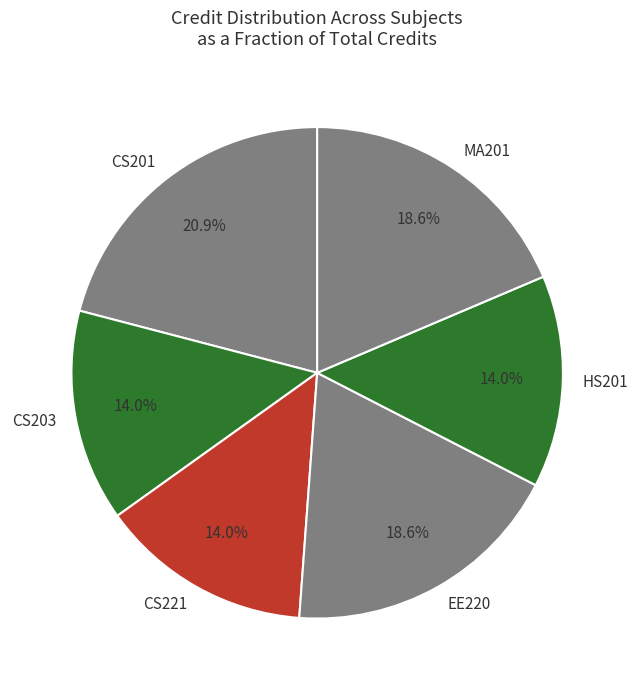

To the nearest percent, what is the difference between the largest and smallest slice percentages?

7%